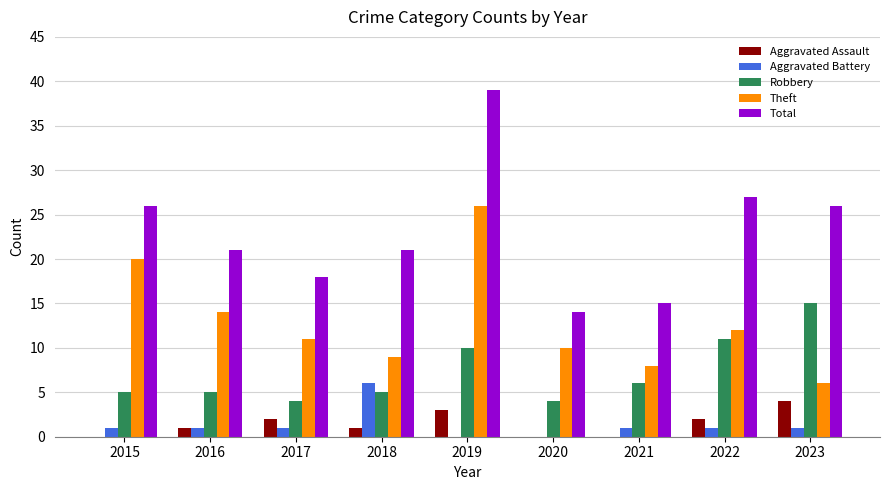

How many groups of bars are there?

9